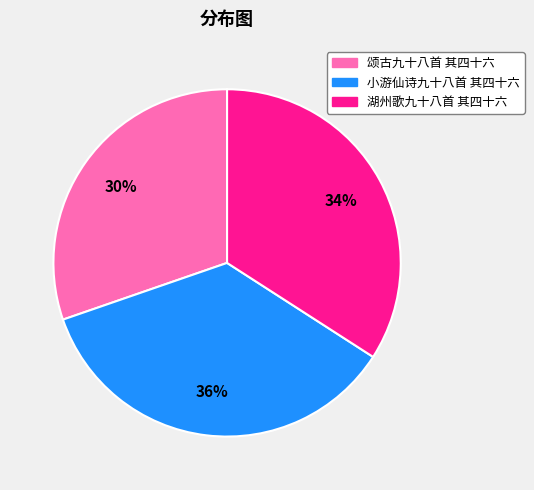

What percentage is the 湖州歌九十八首 其四十六 slice, to the nearest percent?

34%